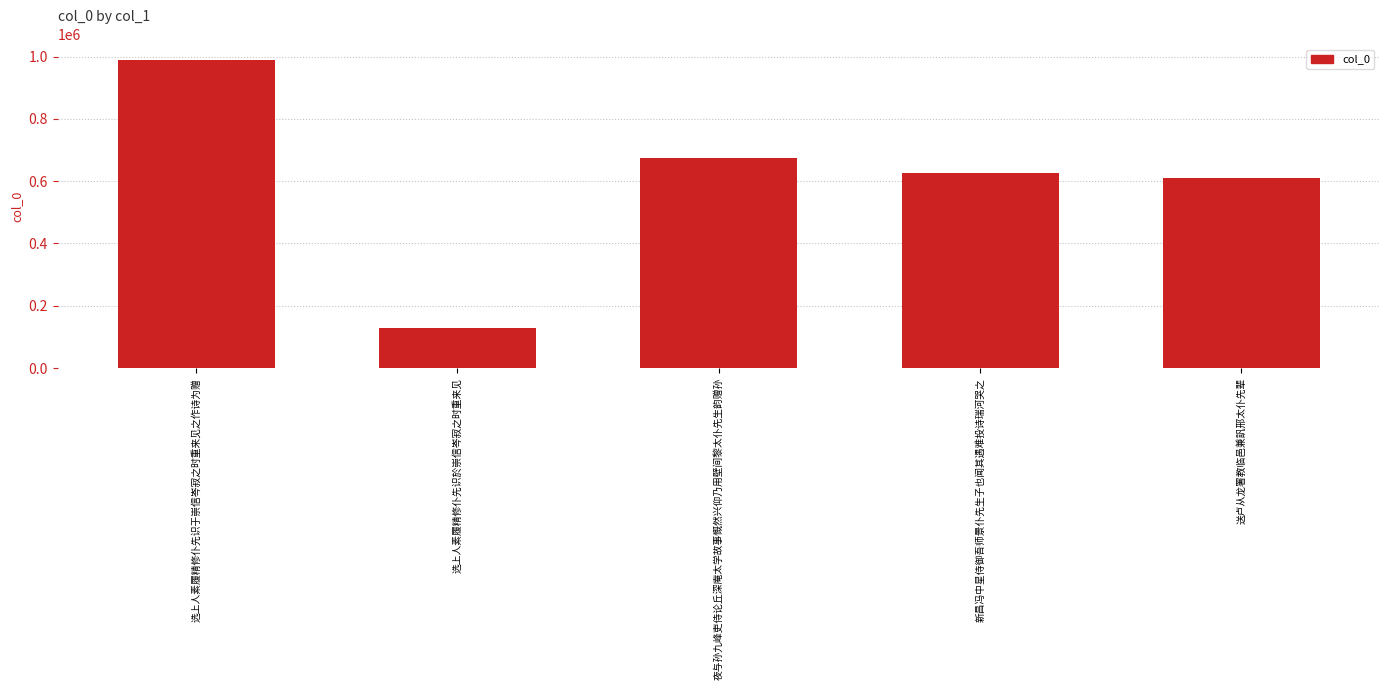

Reading right to left, extract all data points from this chart.

送卢从龙署教临邑兼訉邢太仆先辈=609880	新昌冯中星侍御吾师景仆先生子也闻其遇难投诗瑞河哭之=627227	夜与孙九峰吏侍论丘深庵太学故事慨然兴仰乃用壁间黎太仆先生韵赠孙=674916	选上人素履精修仆先识於崇信岑寂之时重来见=127902	选上人素履精修仆先识于崇信岑寂之时重来见之作诗为赠=989727